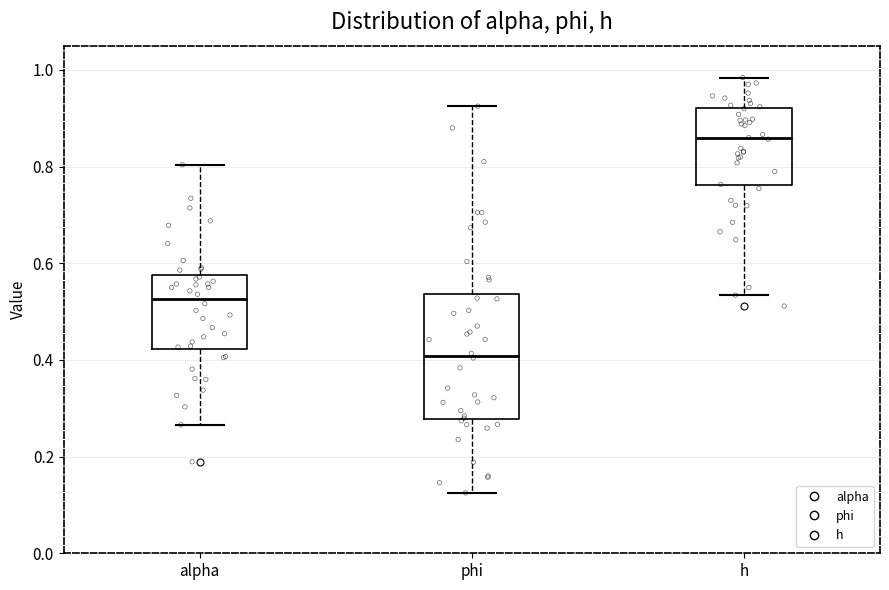

Which box is the tallest, from its lower edge to its upper edge?

phi